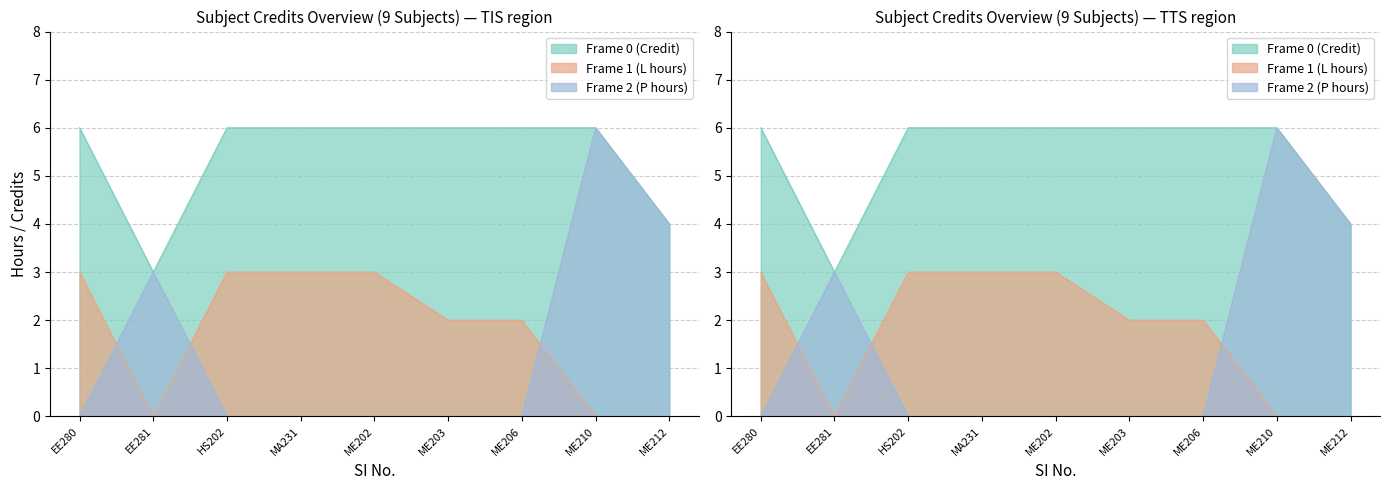

Does the chart have visible grid lines?

Yes